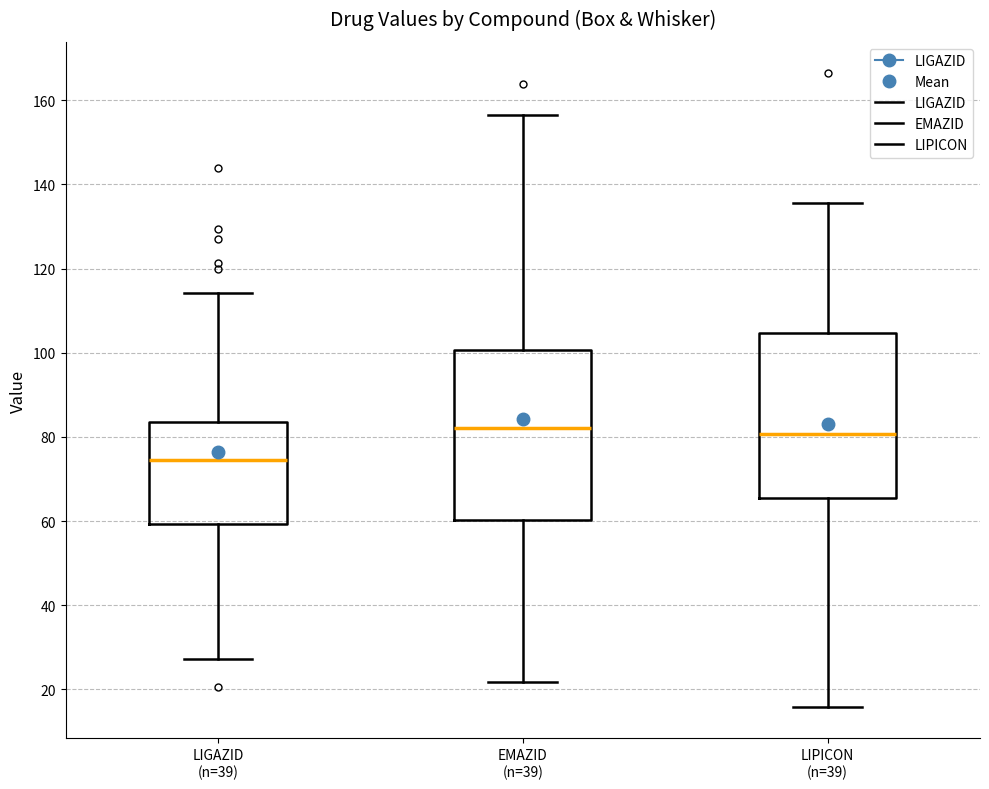

Reading left to right, transcribe this box plot: for each box, give where its median line is, the range the box spans, and where its two whiskers end, as read against the y-axis. The values are not printed on the chart, so give them approximately, as read against the axis.

LIGAZID (n=39): median 74, box 60 to 84, whiskers 28 to 114
EMAZID (n=39): median 82, box 60 to 100, whiskers 22 to 156
LIPICON (n=39): median 80, box 66 to 104, whiskers 16 to 136